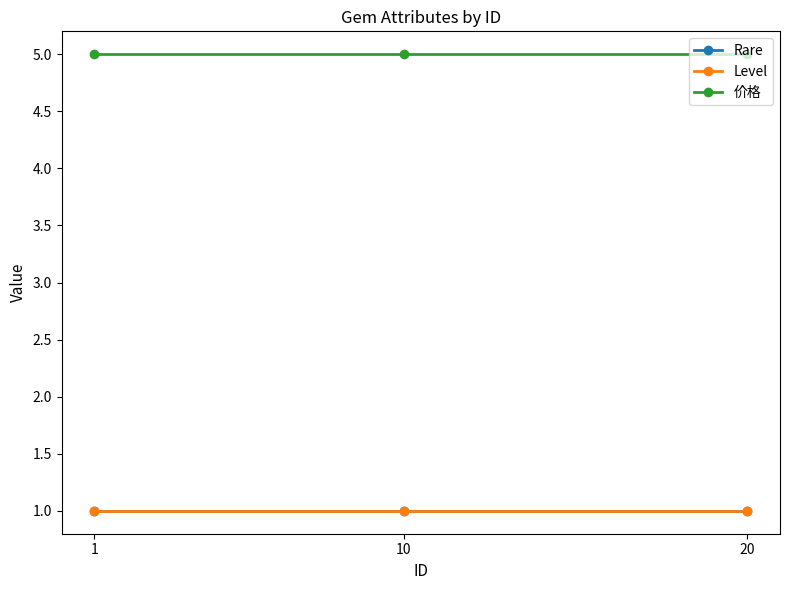

Does the chart have visible grid lines?

No